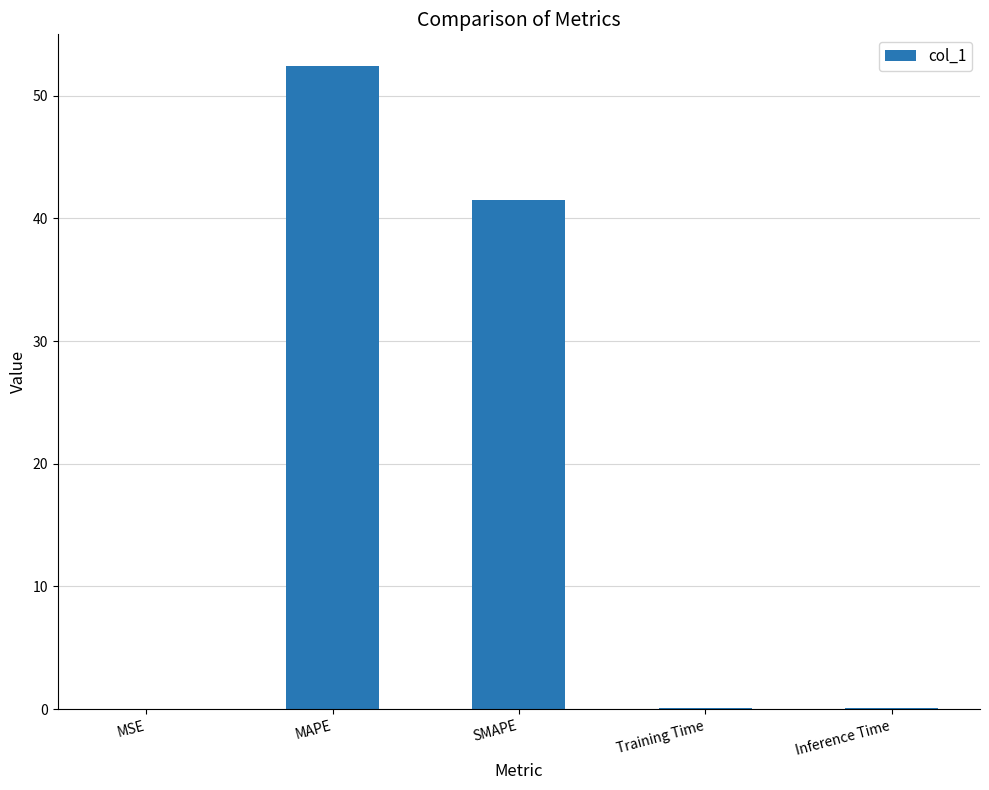

Read the value at Inference Time.

0.1